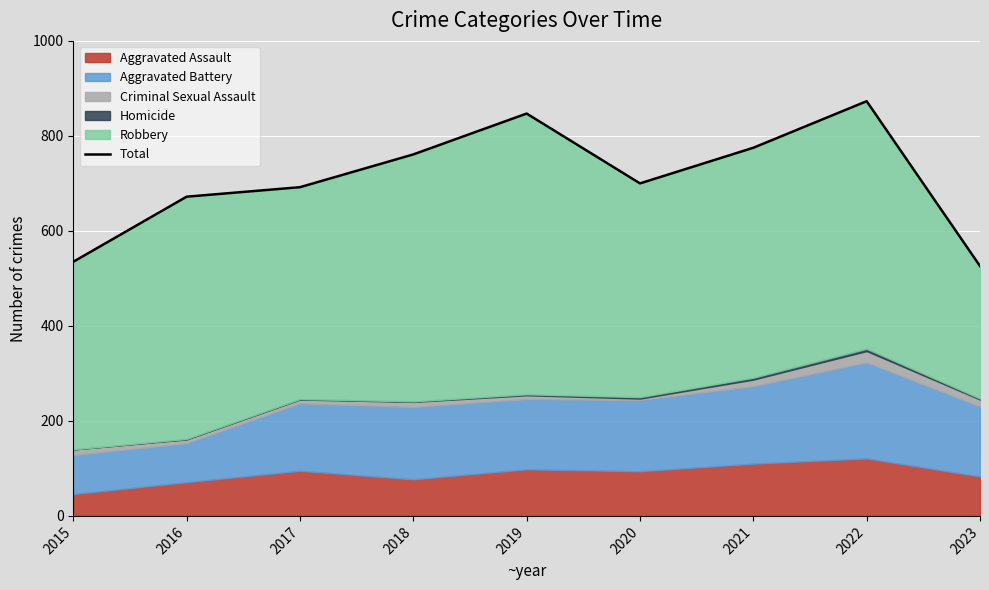

Reading left to right, extract all data points from this chart.

535	672	692	761	847	700	775	873	526